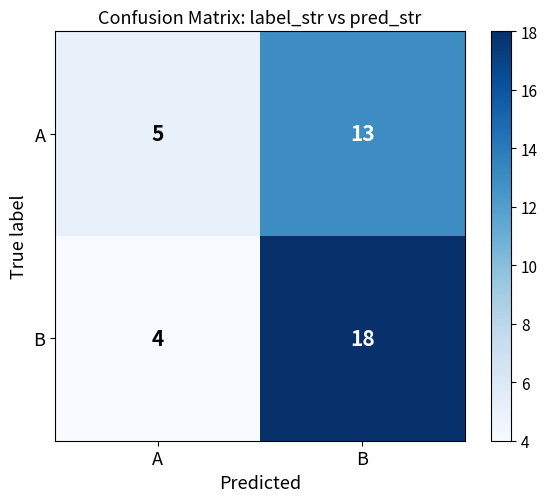

List the series in order of their peak value, lowest first.

A, B